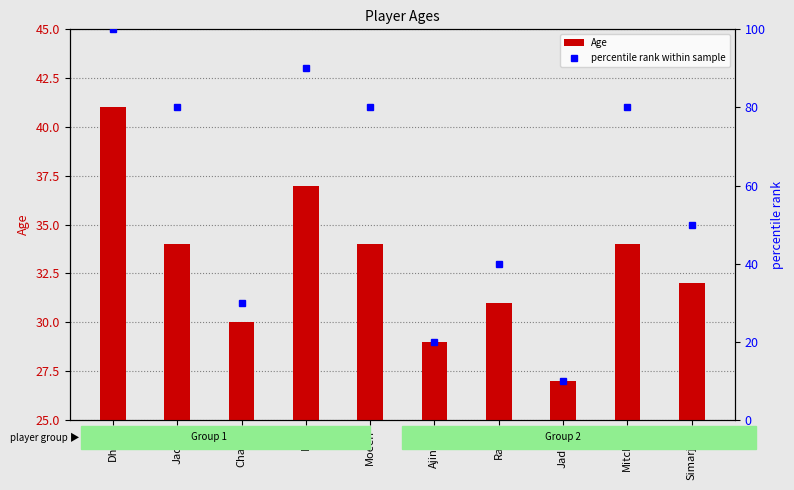

The percentile rank within sample series shows 80 at Mitchell. True or false?

True